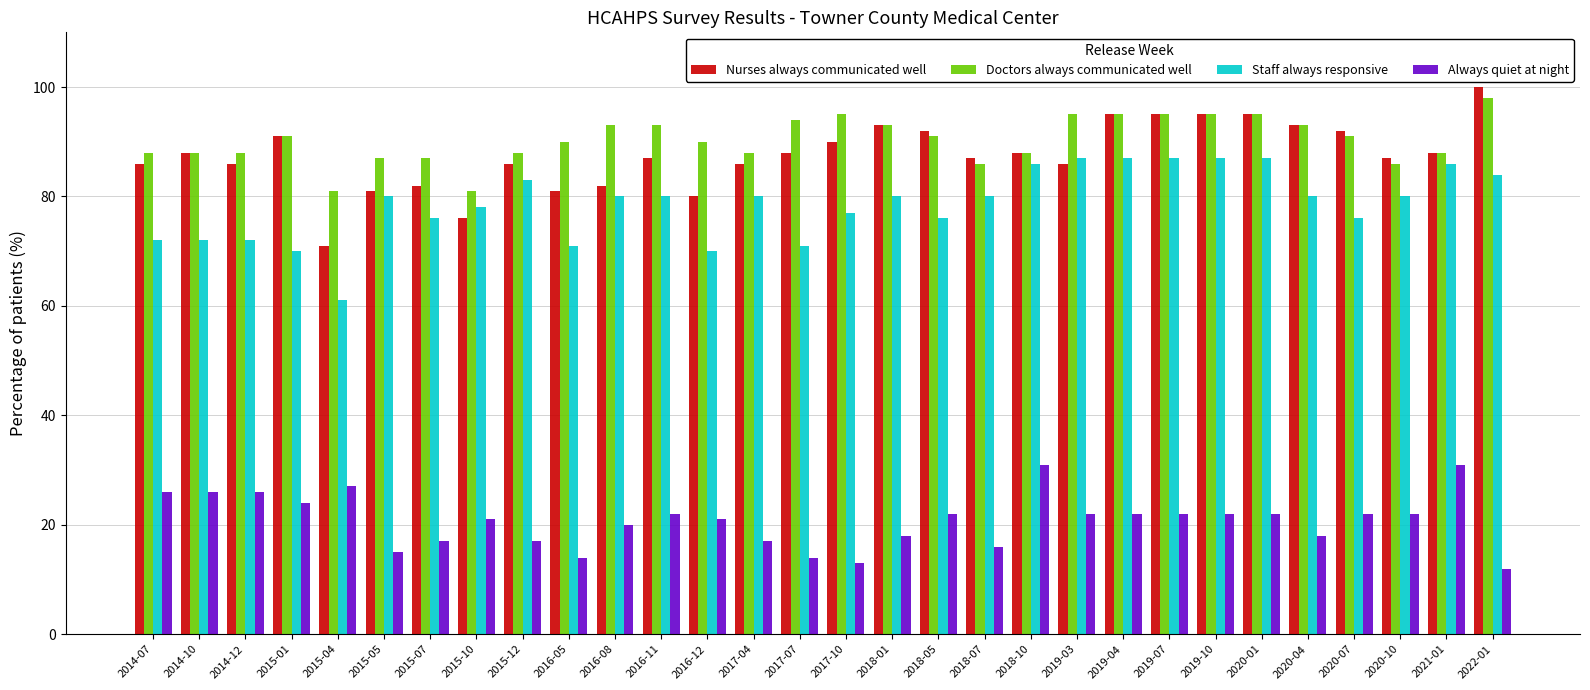

What is the maximum value shown in the chart?

100